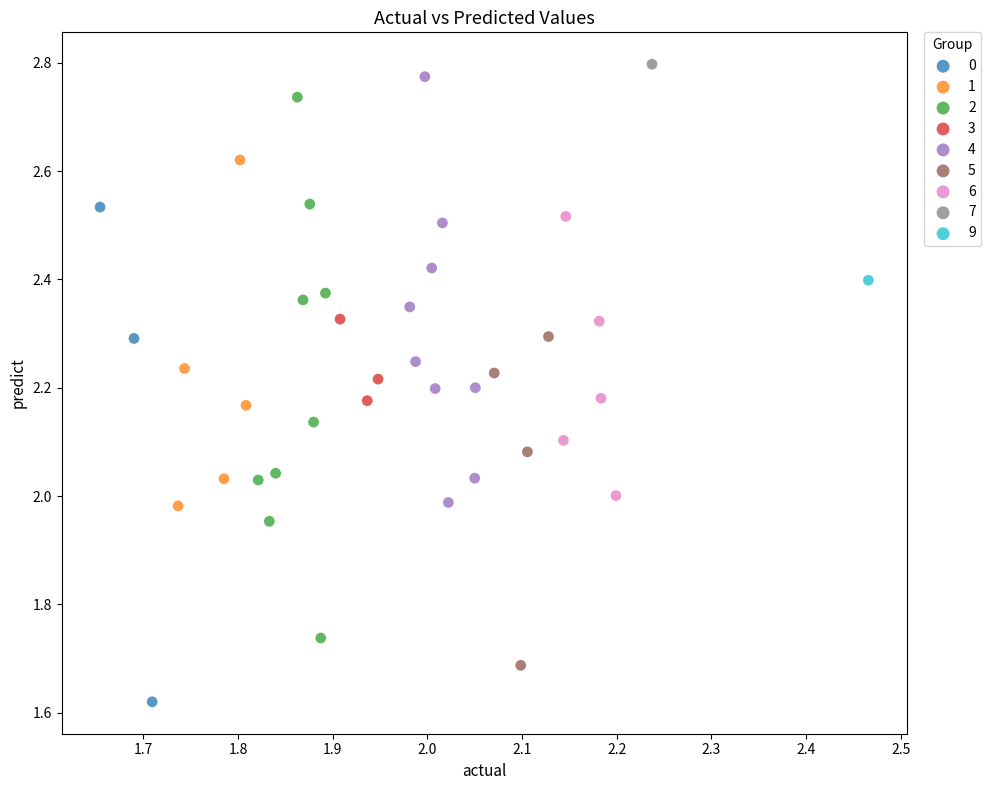

What are all the series names shown in the legend?

0, 1, 2, 3, 4, 5, 6, 7, 9